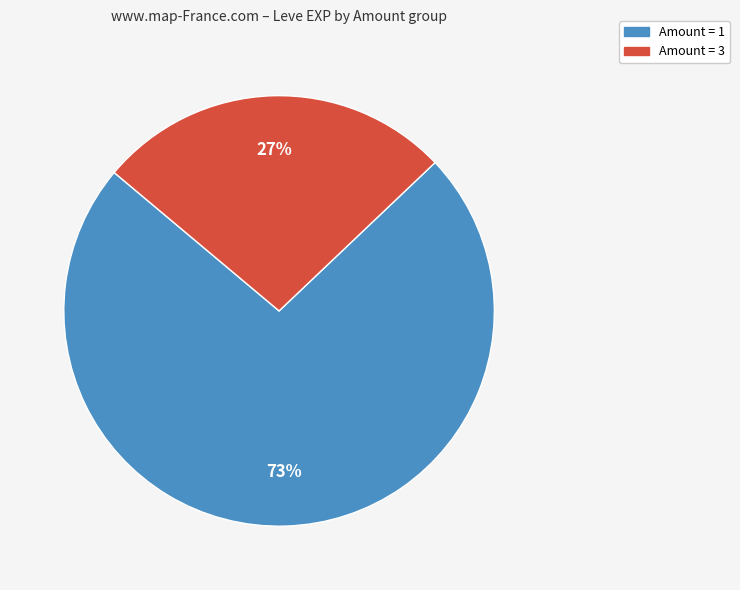

To the nearest percent, what is the average slice percentage?

50%